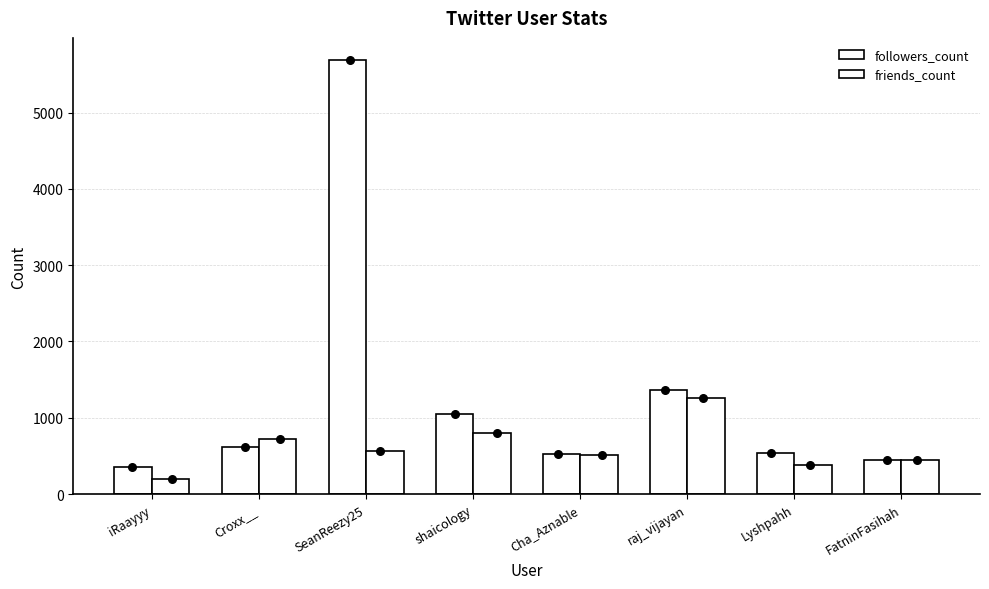

Which series reaches the minimum Y coordinate?

friends_count